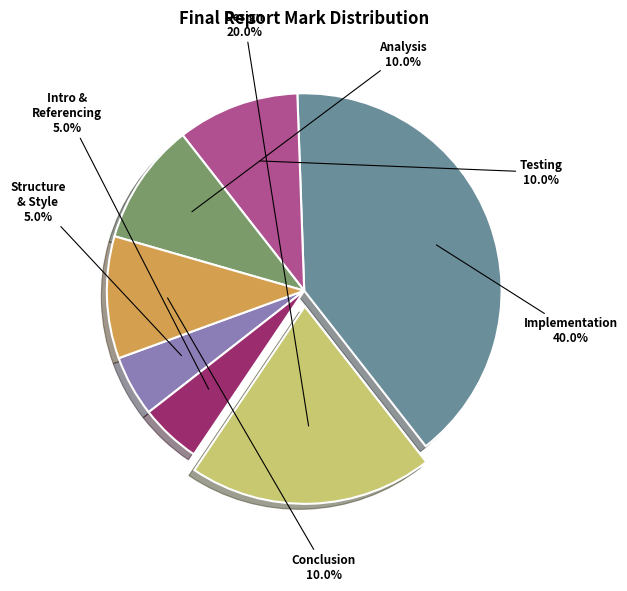

Count the number of slices in the pie.

7